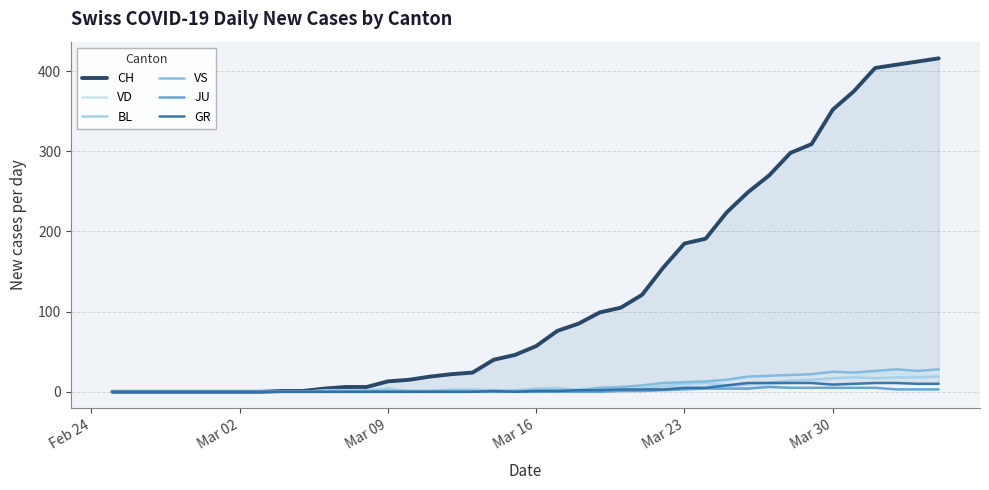

Is it true that VS equals 2 at Mar 16?

True